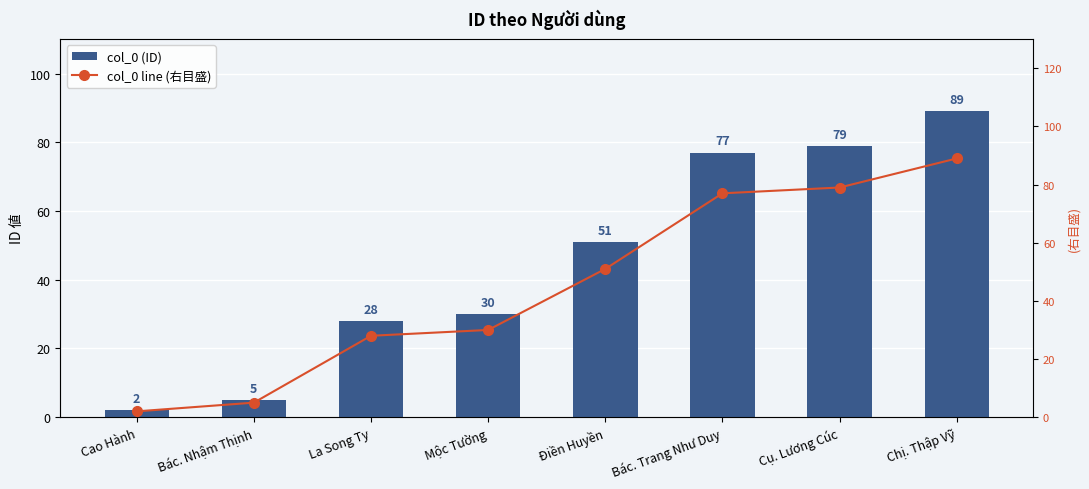

Is it true that col_0 line (右目盛) equals 35 at Cụ. Lương Cúc?

False